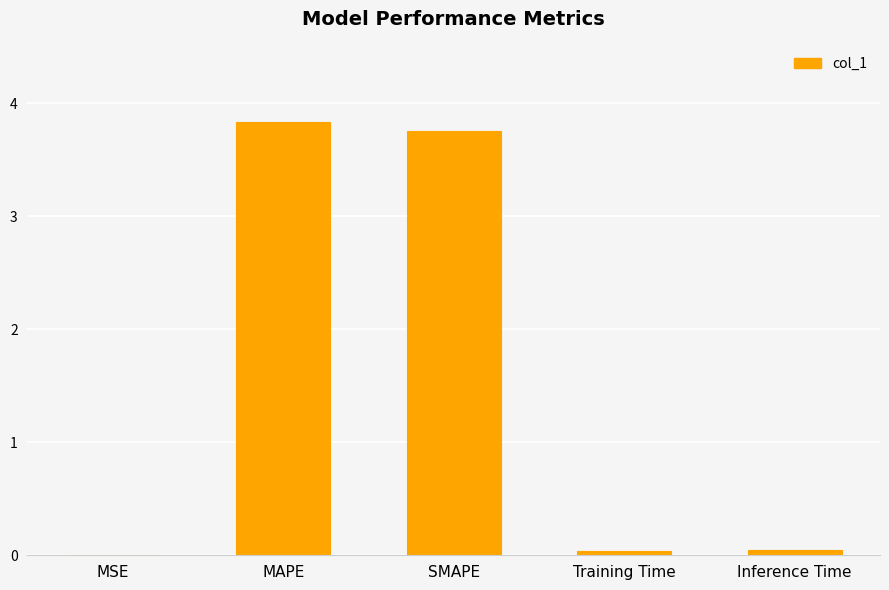

Between SMAPE and MSE, which is larger?

SMAPE